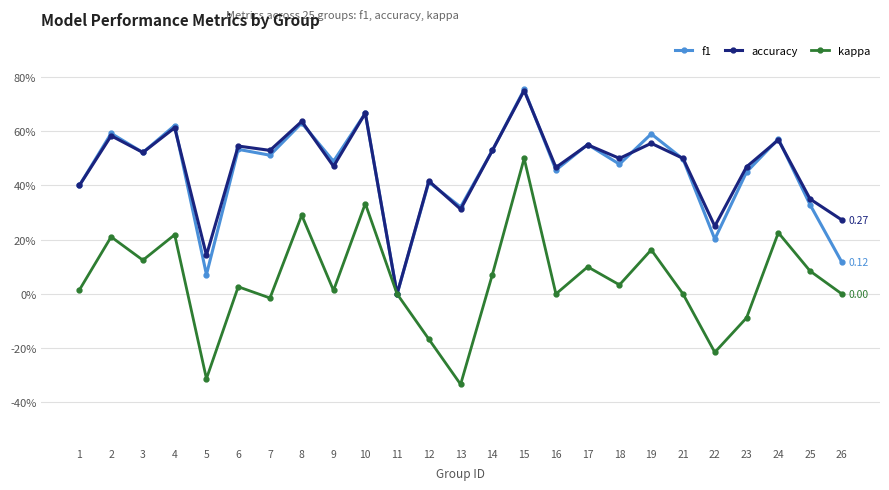

Does the chart have visible grid lines?

Yes